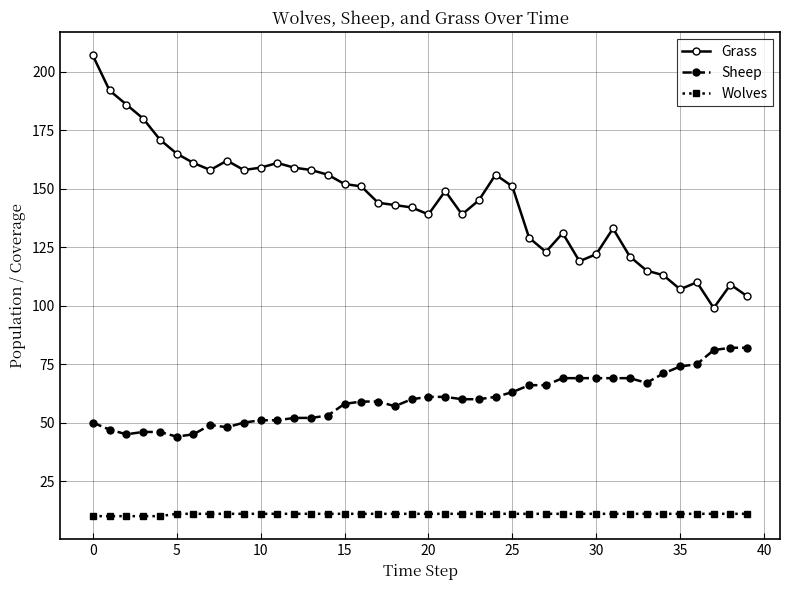

True or false: Grass and Wolves cross at least once.

False